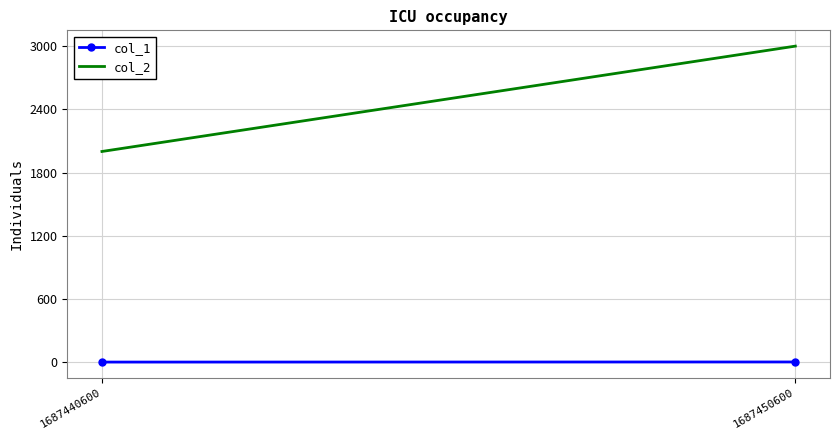

Rank the categories by col_1 value from highest to lowest.

1687450600, 1687440600